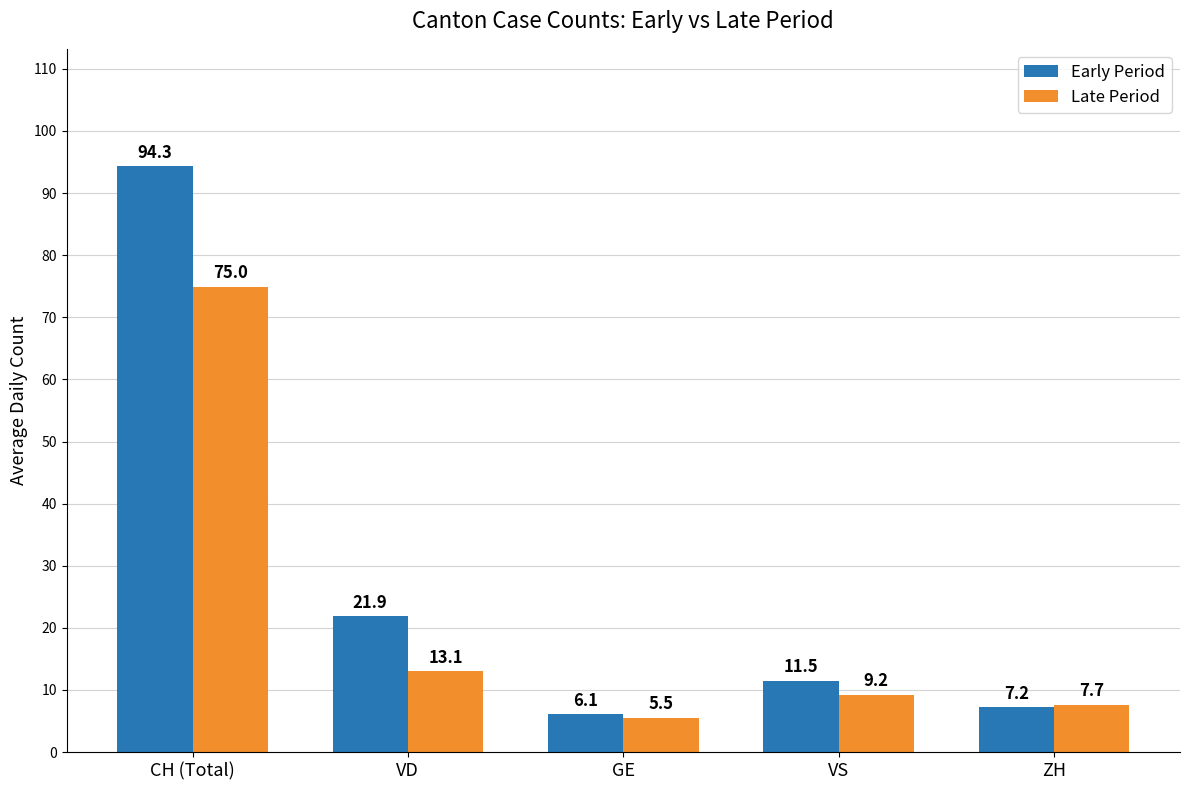

Which series has the largest total across all categories?

Early Period